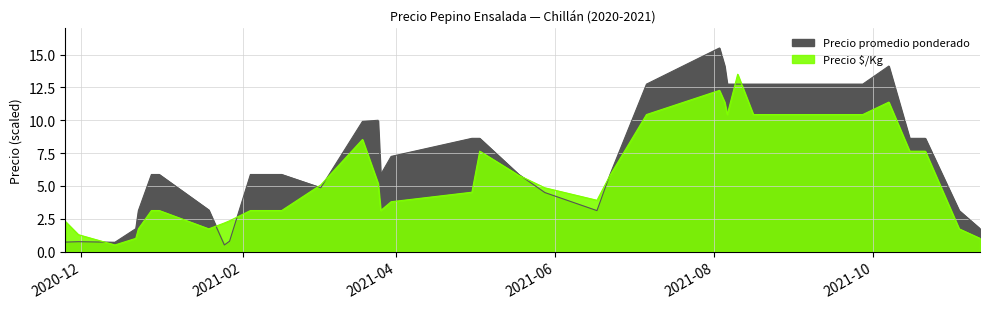

Rank the categories by Precio promedio ponderado value from lowest to highest.

2021-01-25, 2020-12-14, 2020-11-25, 2020-11-30, 2021-01-27, 2020-12-22, 2021-11-11, 2020-12-23, 2021-06-17, 2021-11-03, 2021-01-19, 2021-05-28, 2021-03-03, 2020-12-28, 2020-12-31, 2021-02-04, 2021-02-16, 2021-03-26, 2021-05-18, 2021-06-22, 2021-03-30, 2021-04-30, 2021-05-03, 2021-10-15, 2021-10-19, 2021-10-21, 2021-03-19, 2021-03-25, 2021-07-06, 2021-08-06, 2021-08-10, 2021-08-16, 2021-08-19, 2021-09-16, 2021-09-22, 2021-09-27, 2021-08-05, 2021-10-07, 2021-08-03